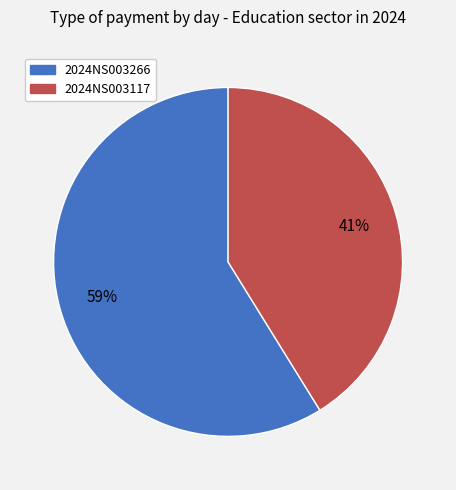

Do 2024NS003117 and 2024NS003266 together represent more than half of the pie?

Yes